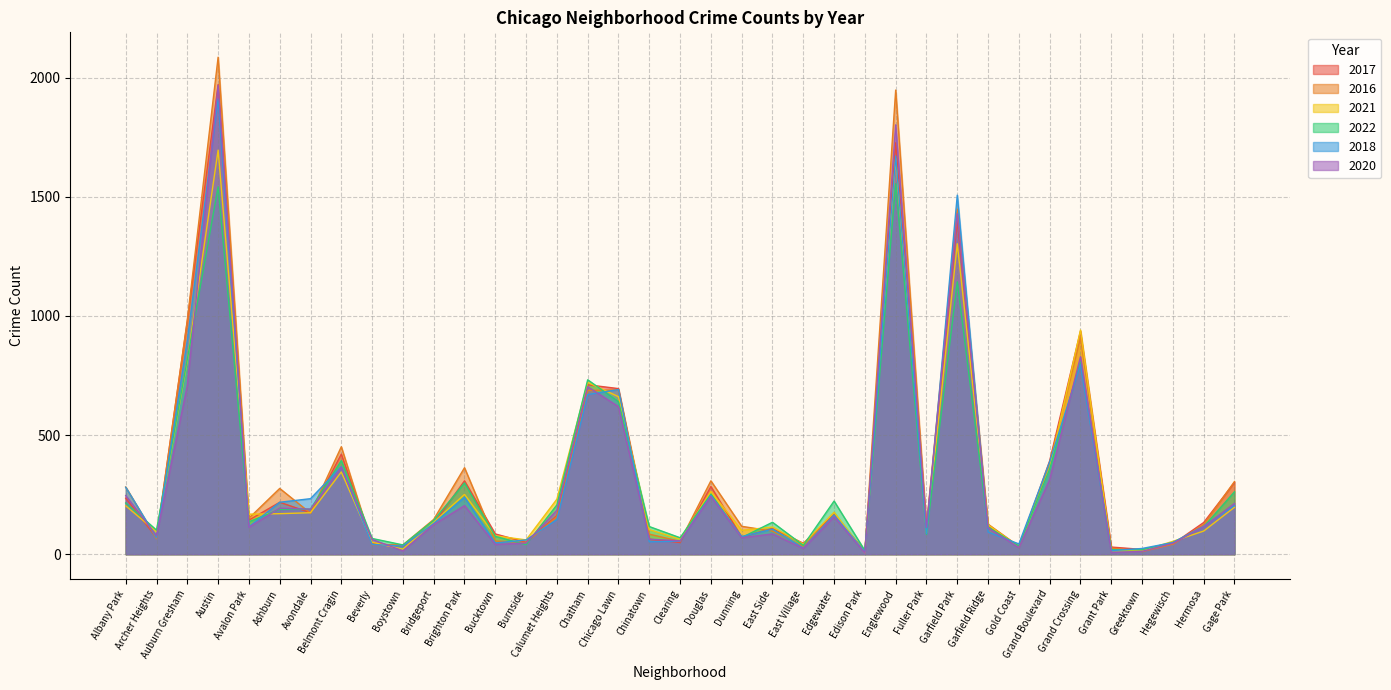

At how many categories does at least one series exceed 397?

8